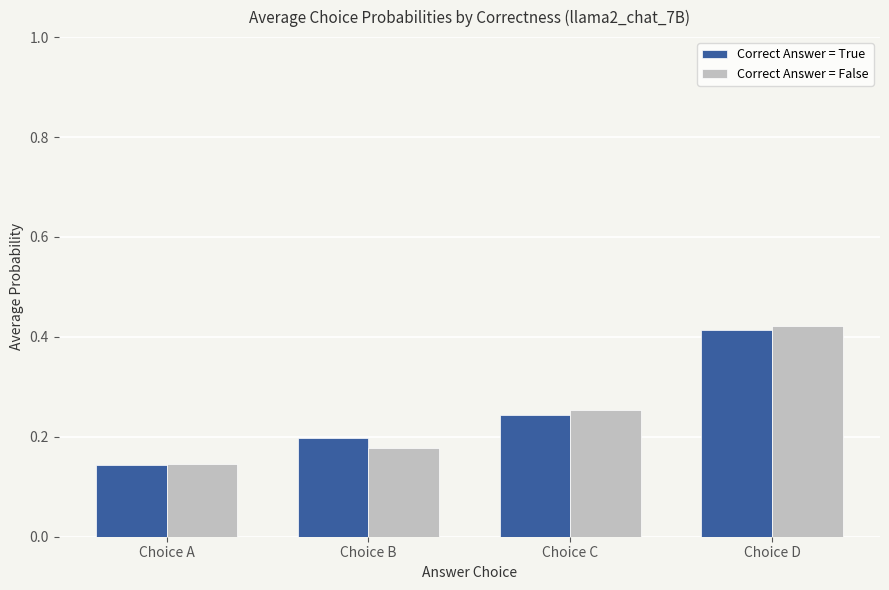

The value of Correct Answer = True at Choice C is 0.1. True or false?

False